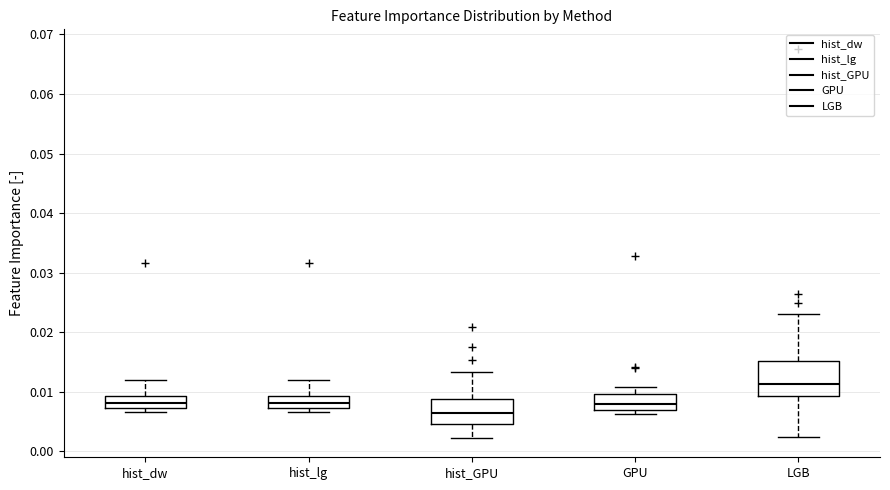

Which box is the tallest, from its lower edge to its upper edge?

LGB